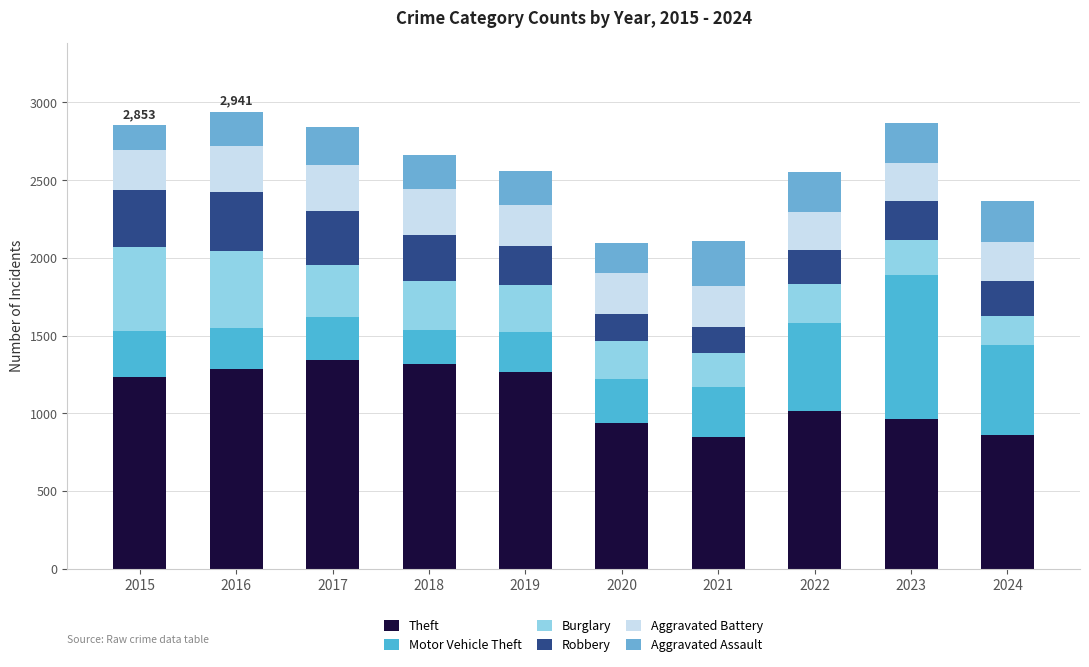

Are the bars grouped side by side (vs. stacked)?

No